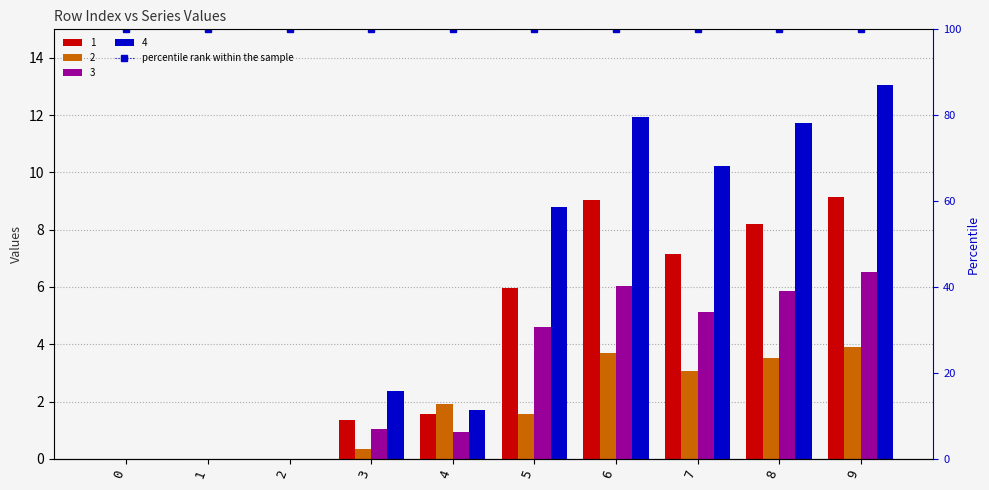

Is it true that 4 equals 15.6 at 6?

False